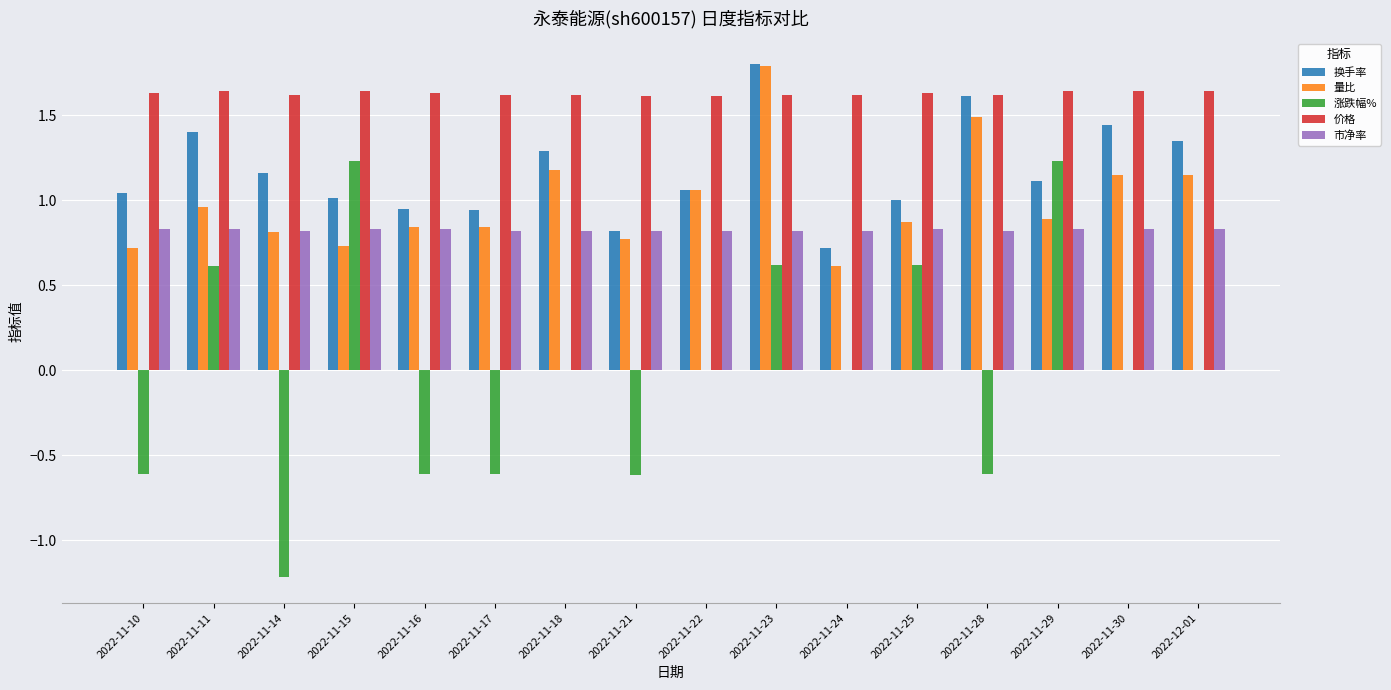

What is the total value across all series at 2022-11-16?

3.6